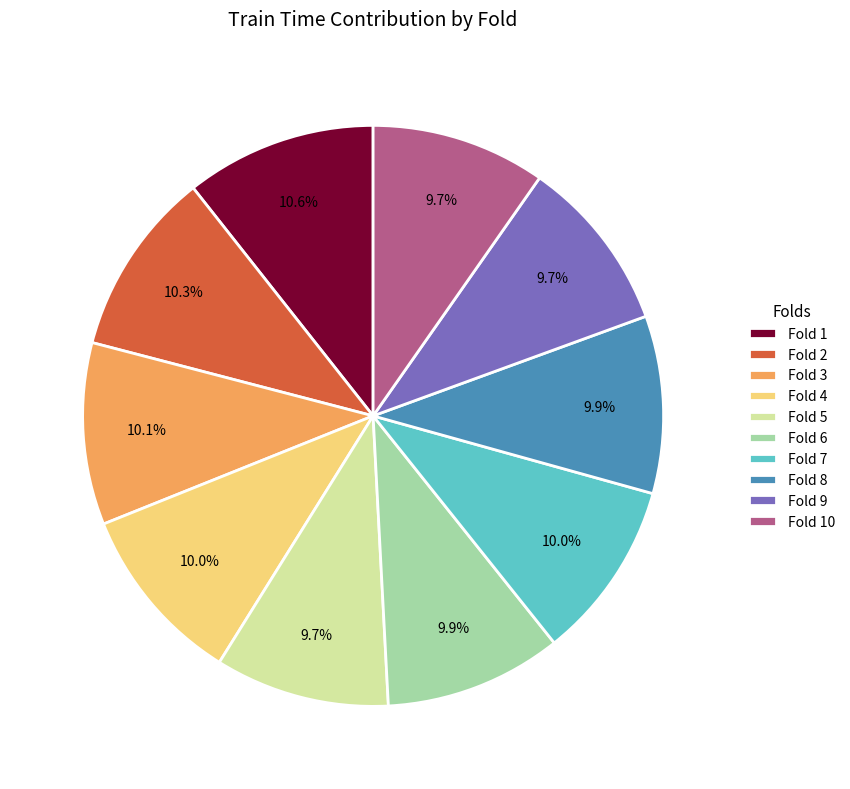

How many slices are in this pie chart?

10